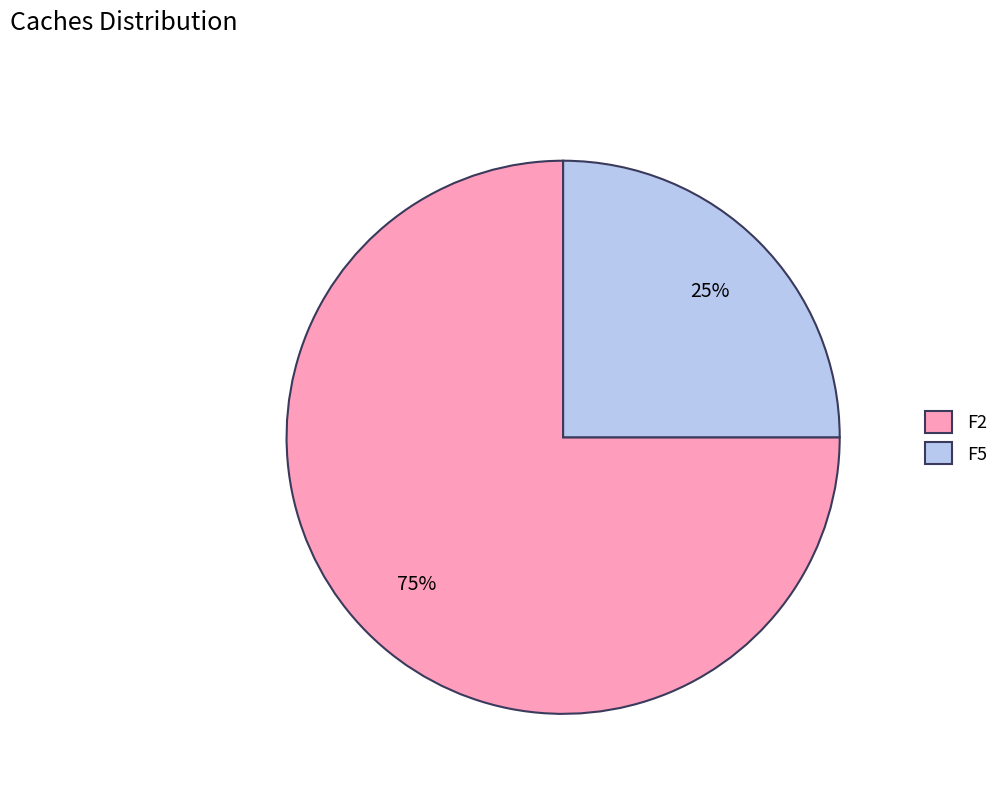

To the nearest percent, what is the combined percentage of F2 and F5?

100%